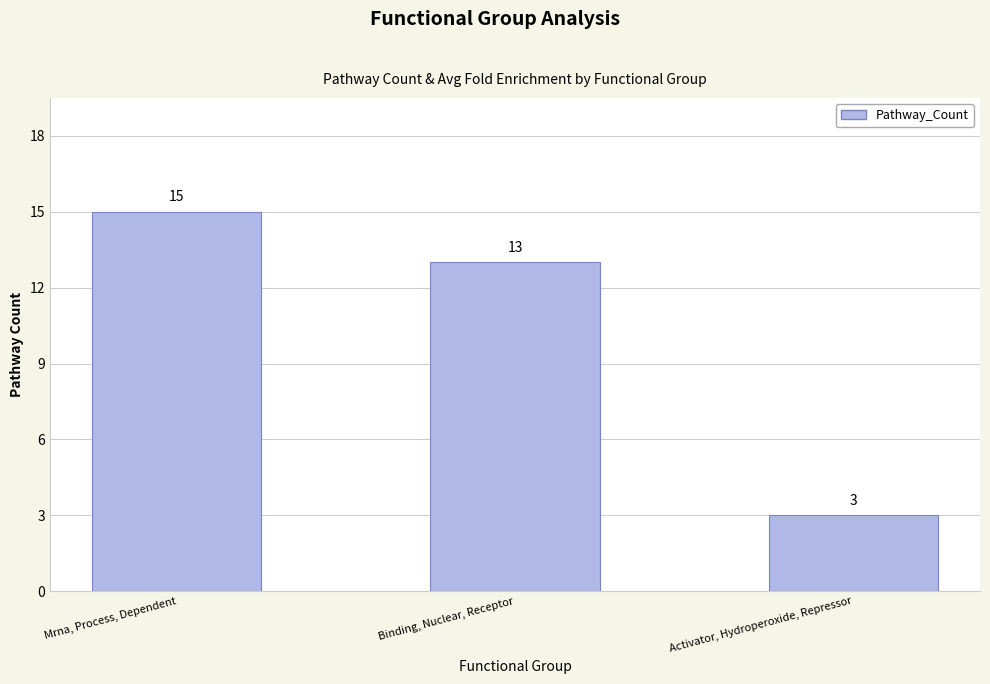

The chart shows a value of 15 at Mrna, Process, Dependent. True or false?

True